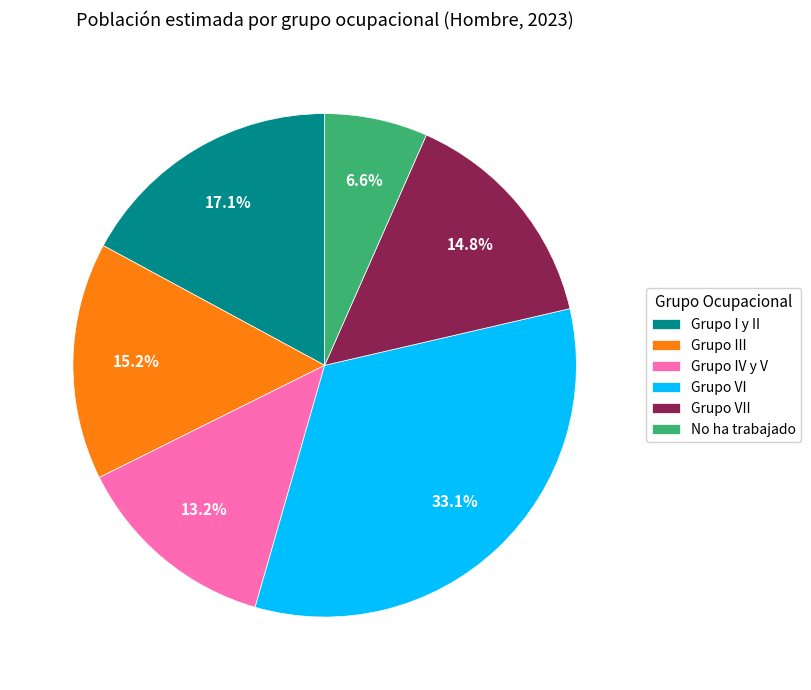

What percentage is the Grupo IV y V slice, to the nearest percent?

13%